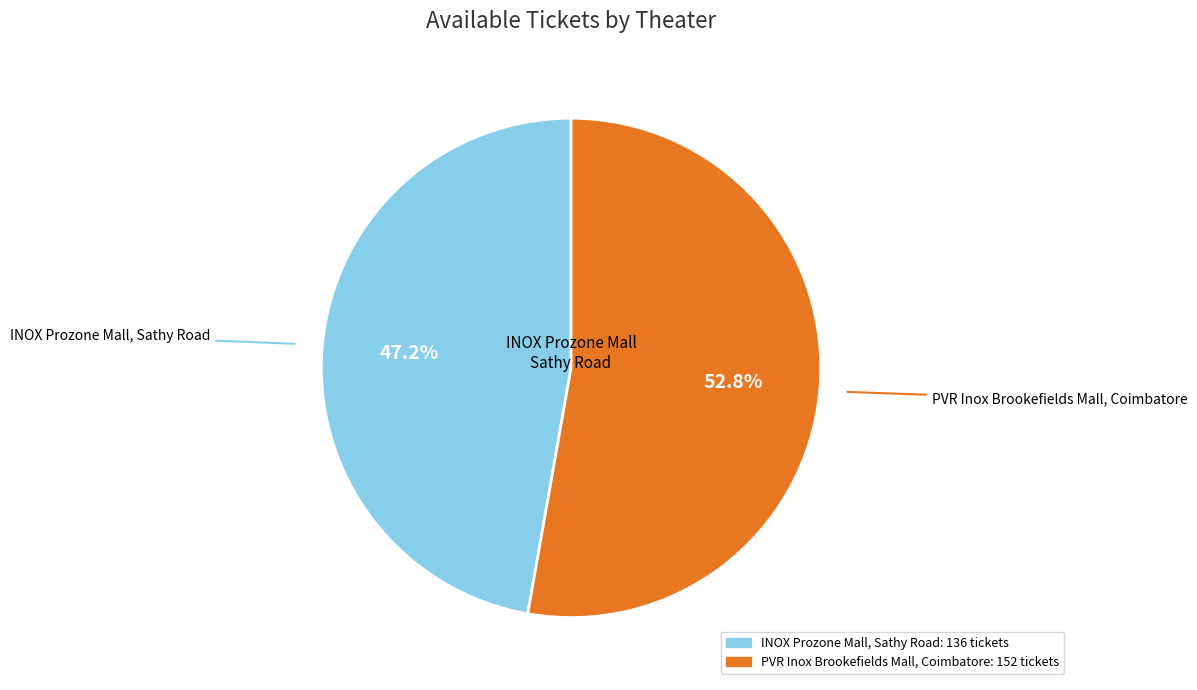

Which slice is the smallest?

INOX Prozone Mall, Sathy Road